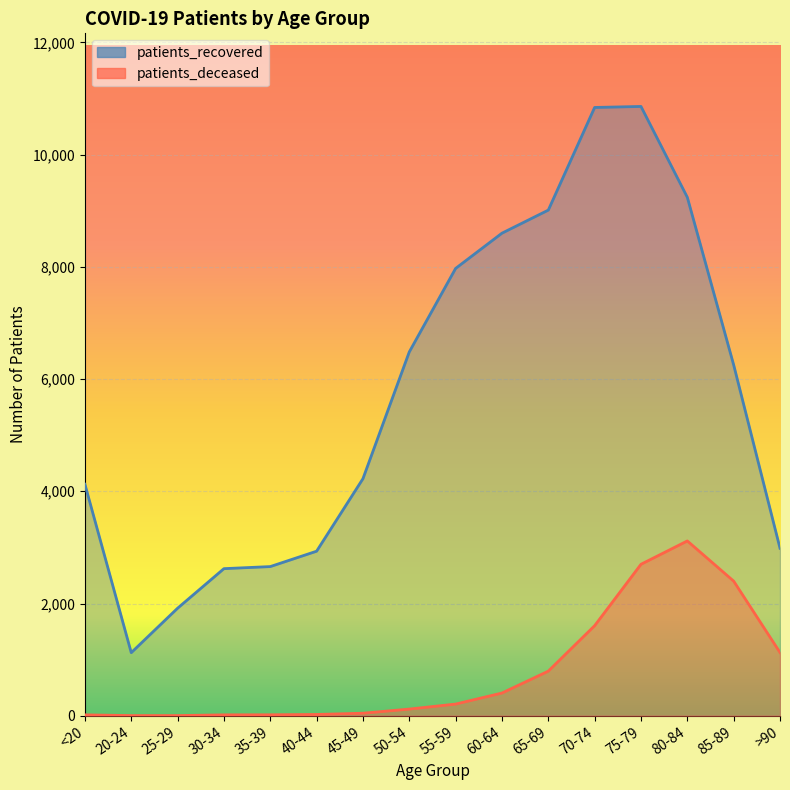

What is the approximate value of patients_deceased at 50-54?

119